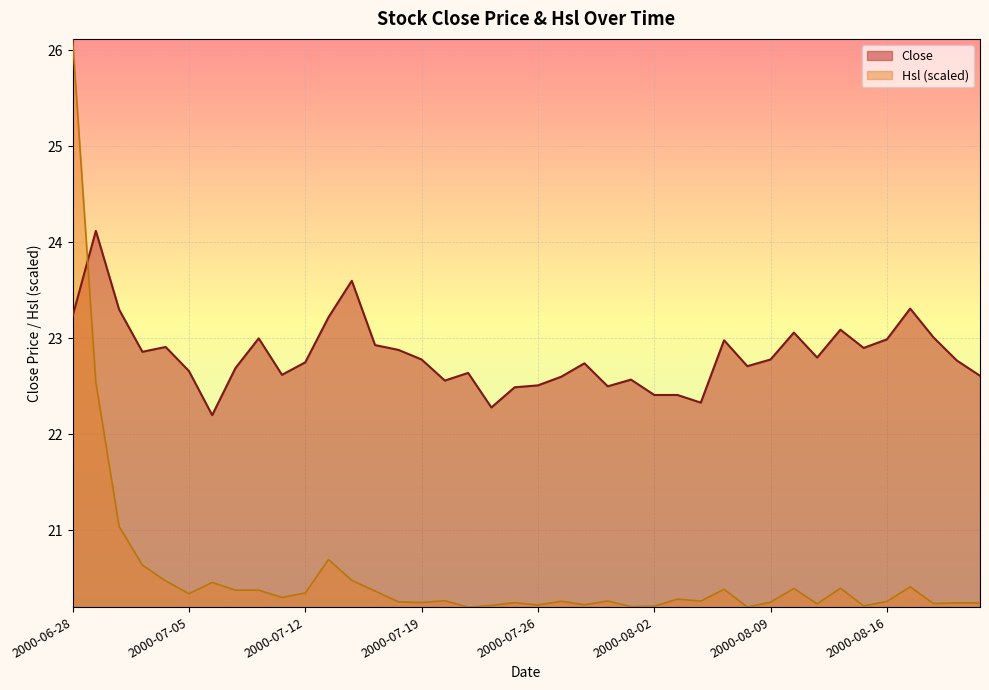

True or false: Close and Hsl intersect in this chart.

True